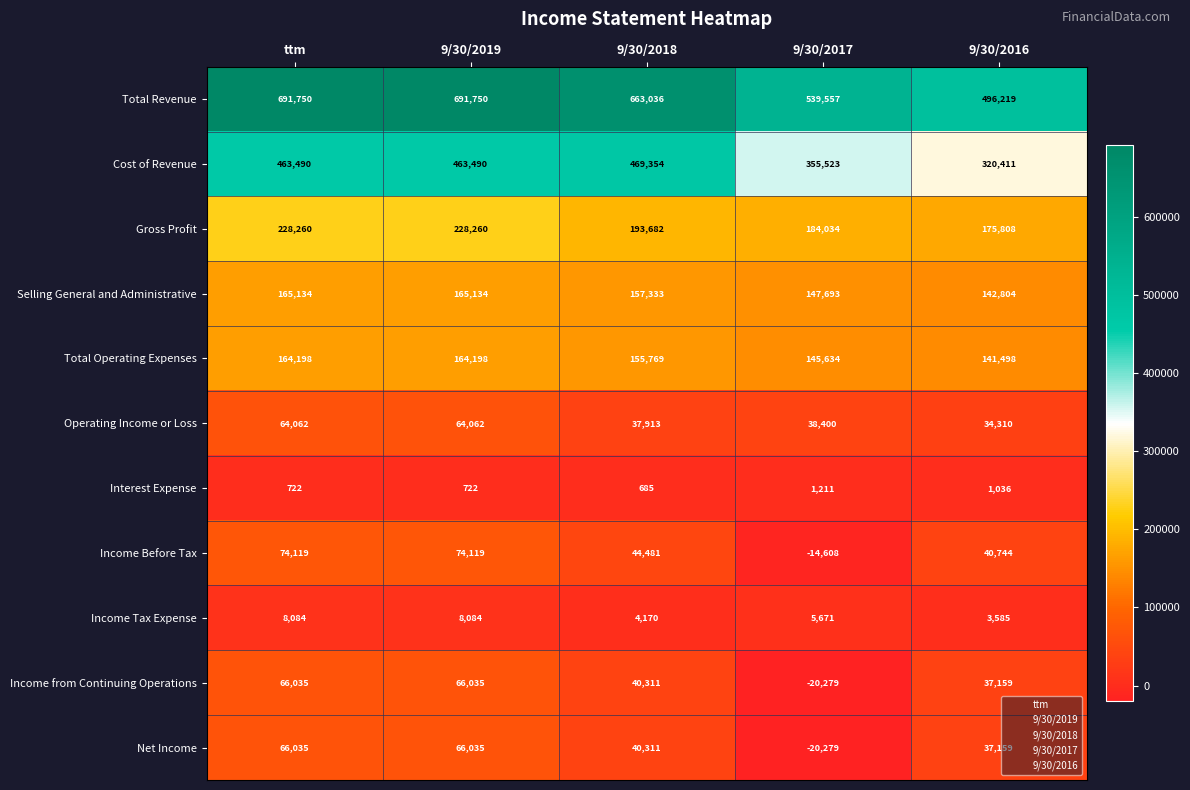

Which series has the widest spread of values?

Total Revenue